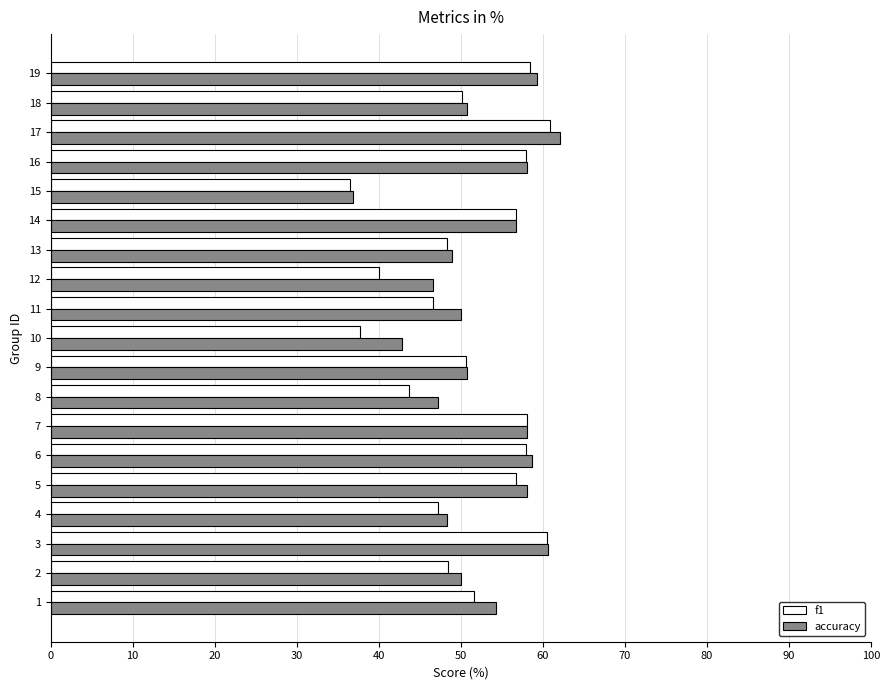

Which category has the highest value across all series?

17